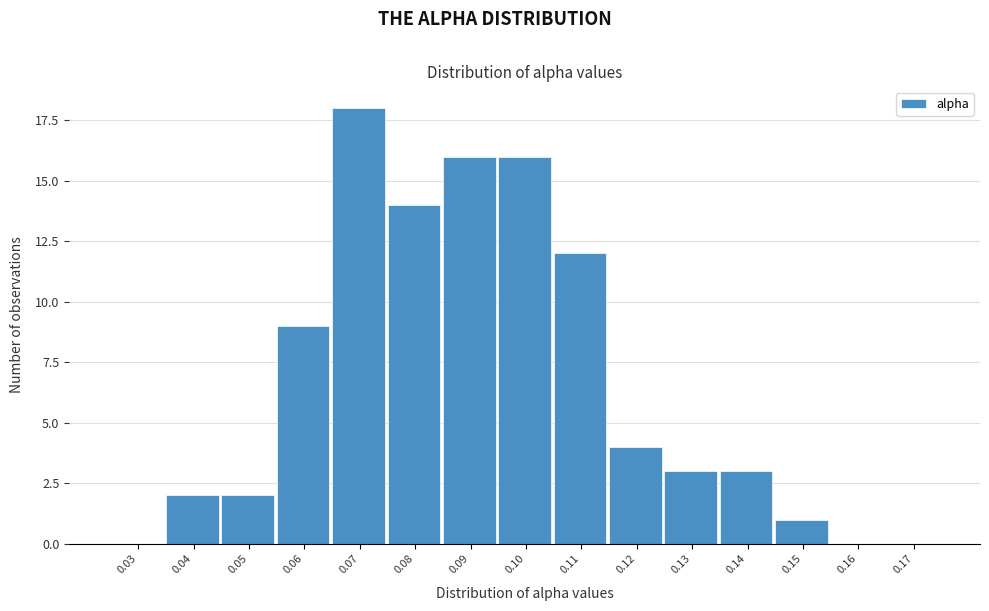

Reading right to left, what are all the values shown in this chart?

0.17=0	0.16=0	0.15=1	0.14=3	0.13=3	0.12=4	0.11=12	0.10=16	0.09=16	0.08=14	0.07=18	0.06=9	0.05=2	0.04=2	0.03=0